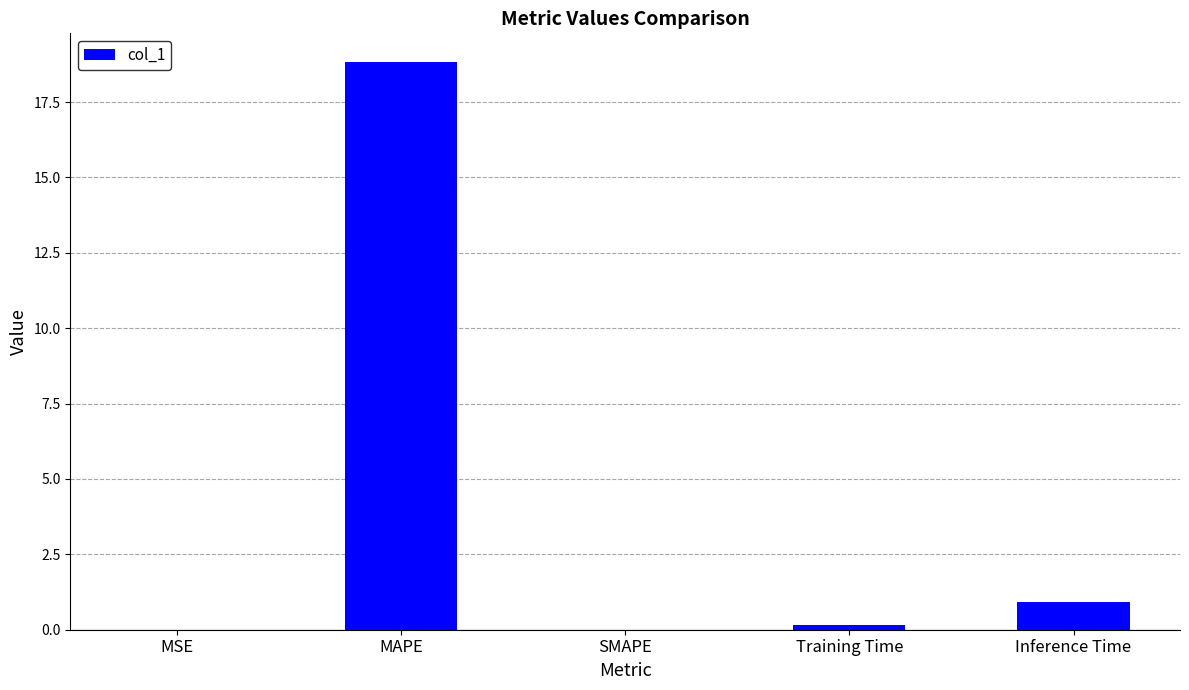

The chart shows a value of 0.0 at SMAPE. True or false?

True